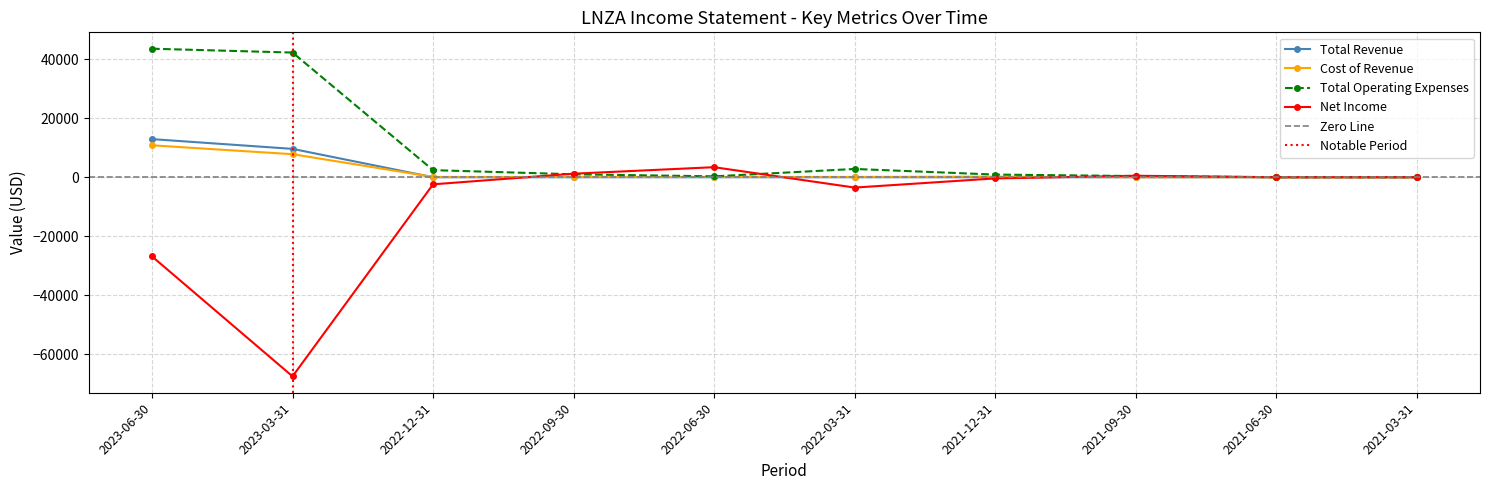

In Cost of Revenue, how many points are higher than both neighbors (excluding endpoints)?

1